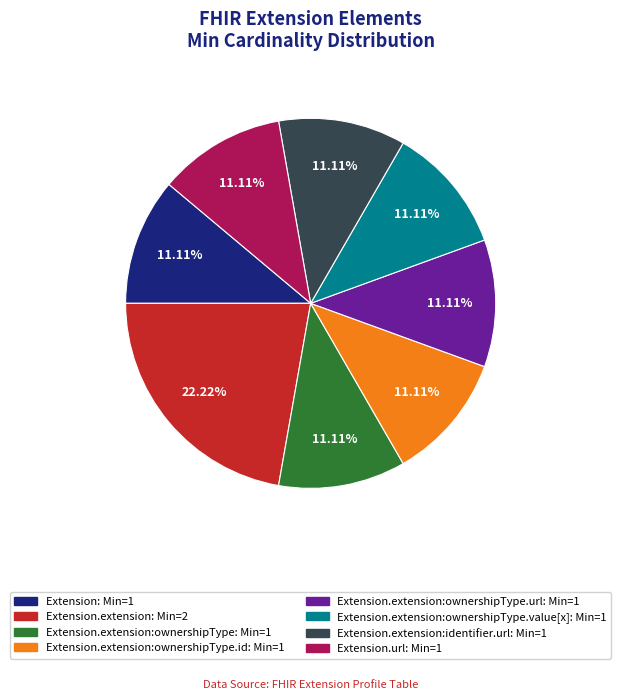

Count the number of slices in the pie.

8